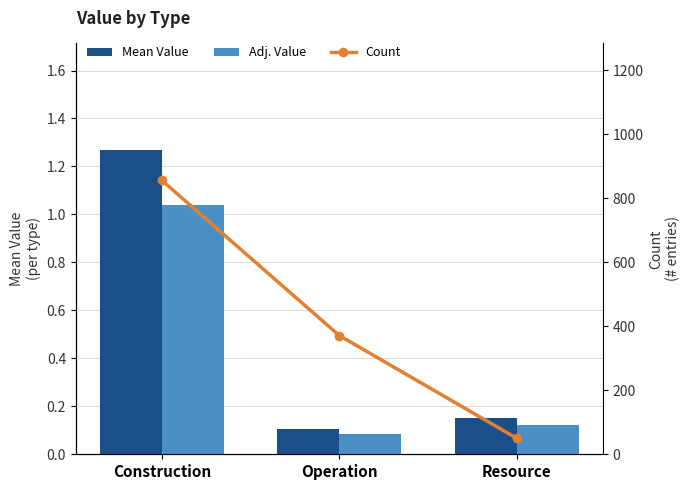

Which series has the largest range (max minus min)?

Count